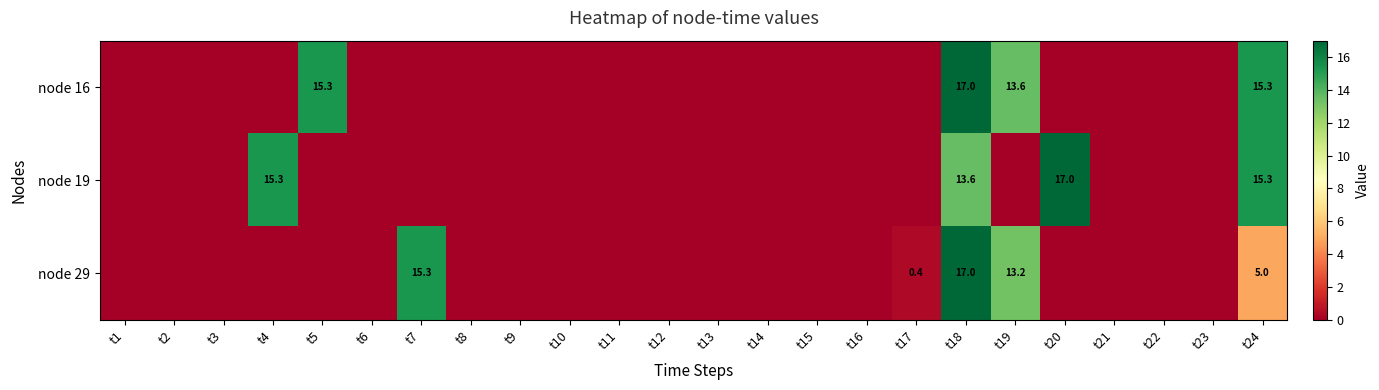

What is the maximum value shown in the chart?

17.0